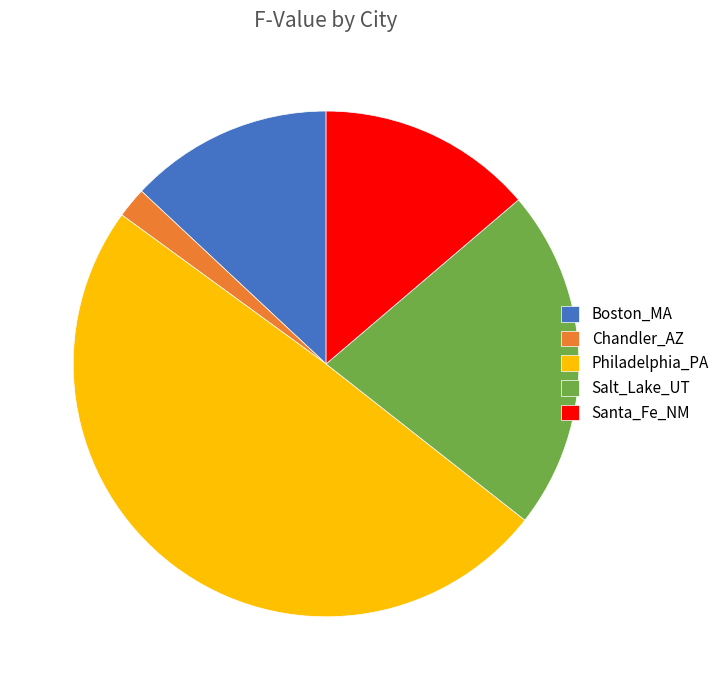

Count the number of slices in the pie.

5